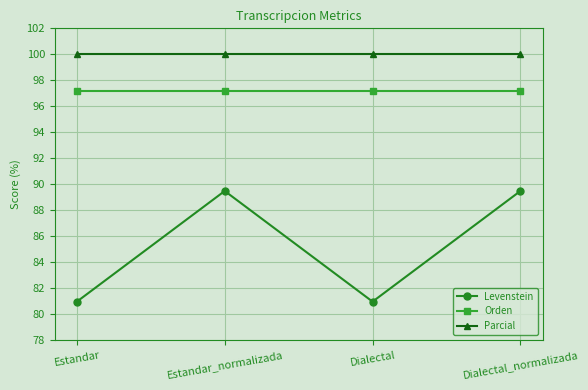

How many data points in Levenstein are above 89?

2